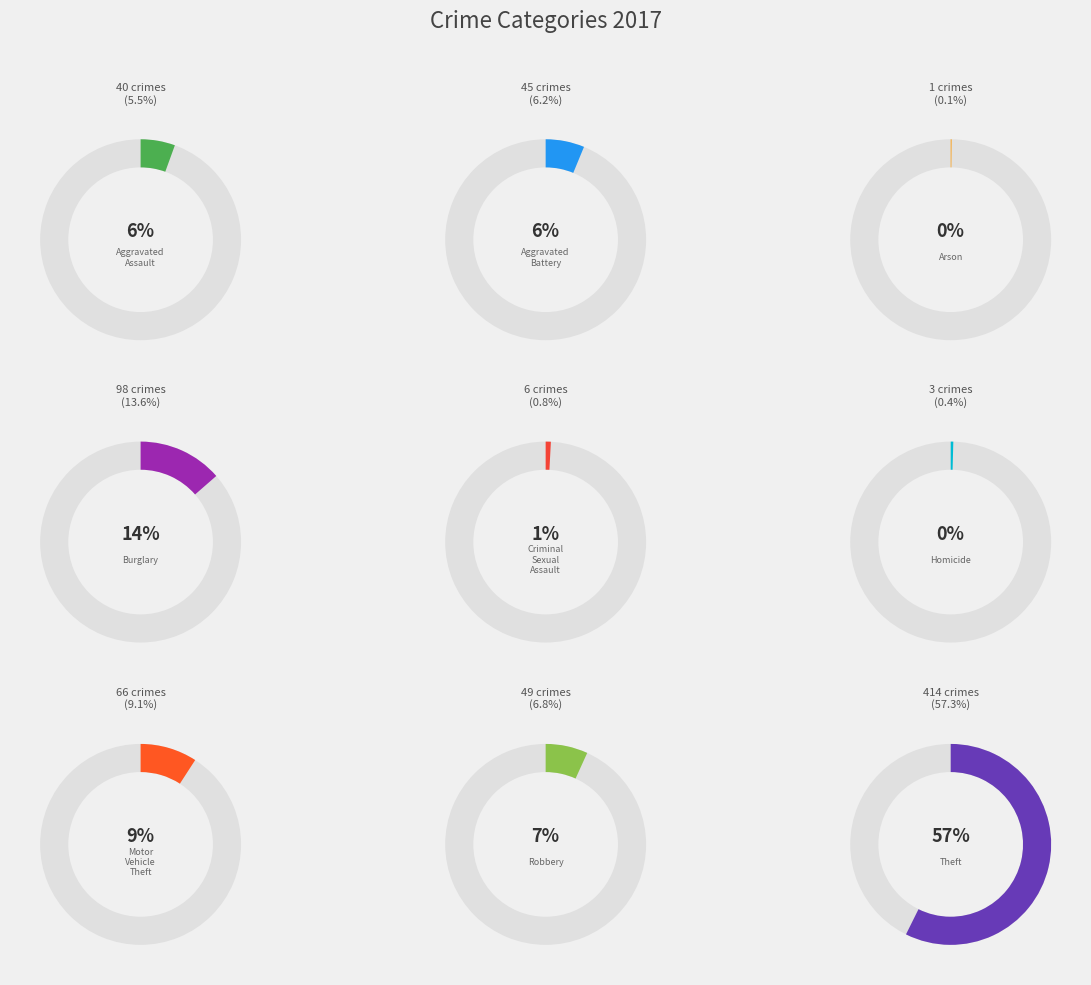

Combined, what portion of the pie is Robbery and Burglary?

20.4%